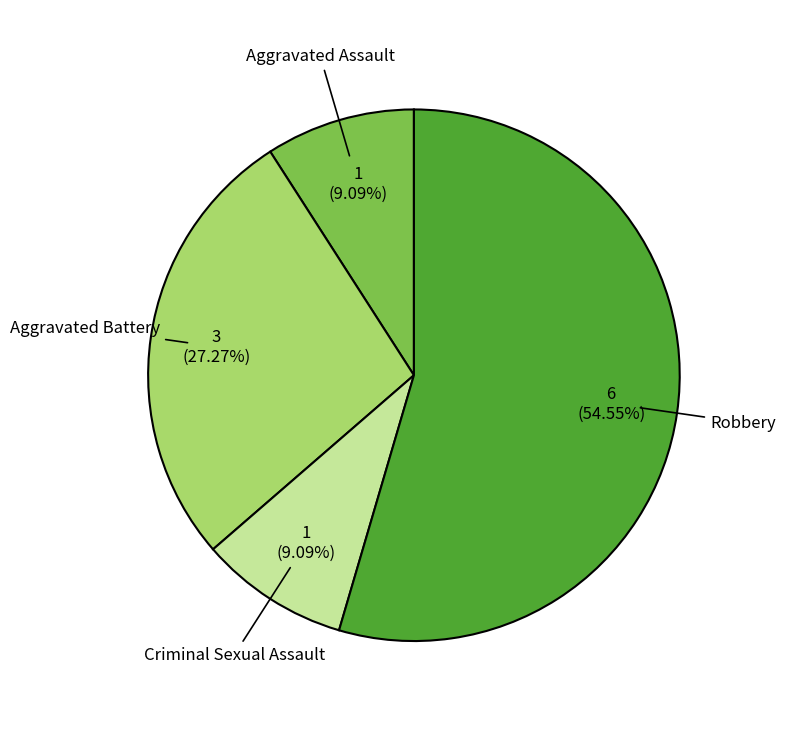

Is there a majority slice in this chart?

Yes